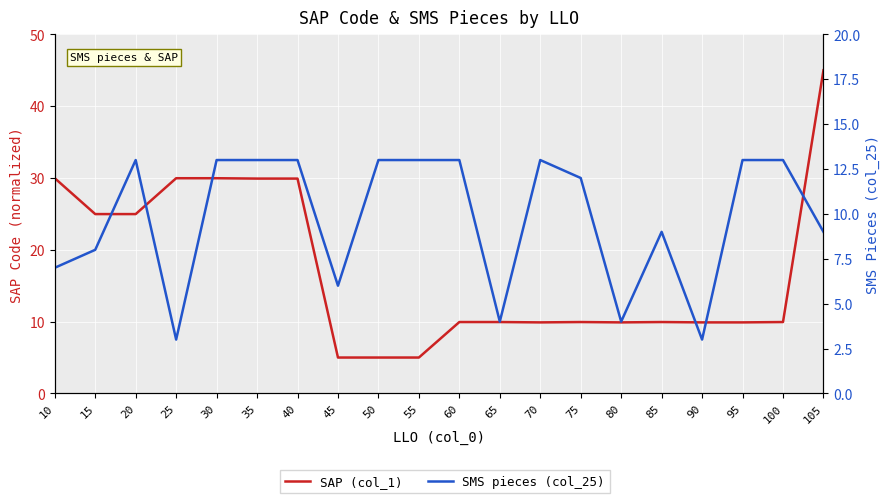

Is it true that SMS pieces (col_25) equals 13.0 at 35?

True